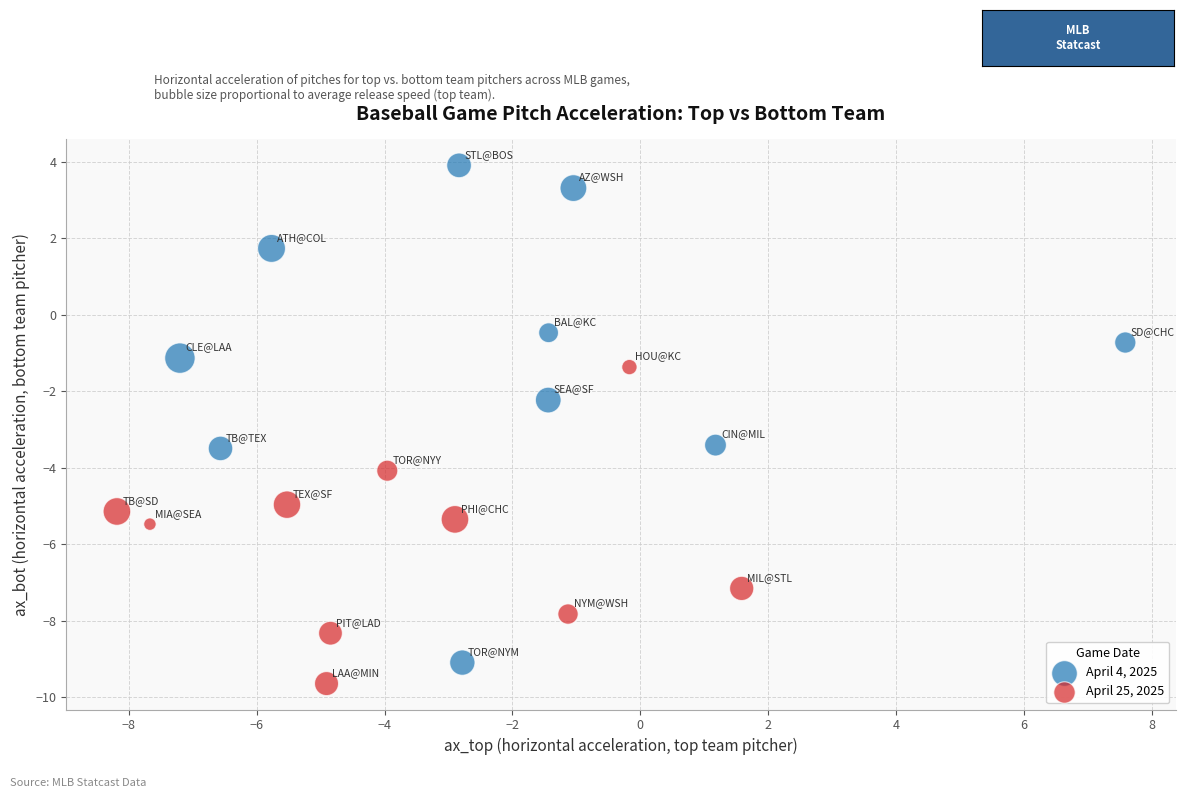

Which series has the largest Y range (max minus min)?

April 4, 2025